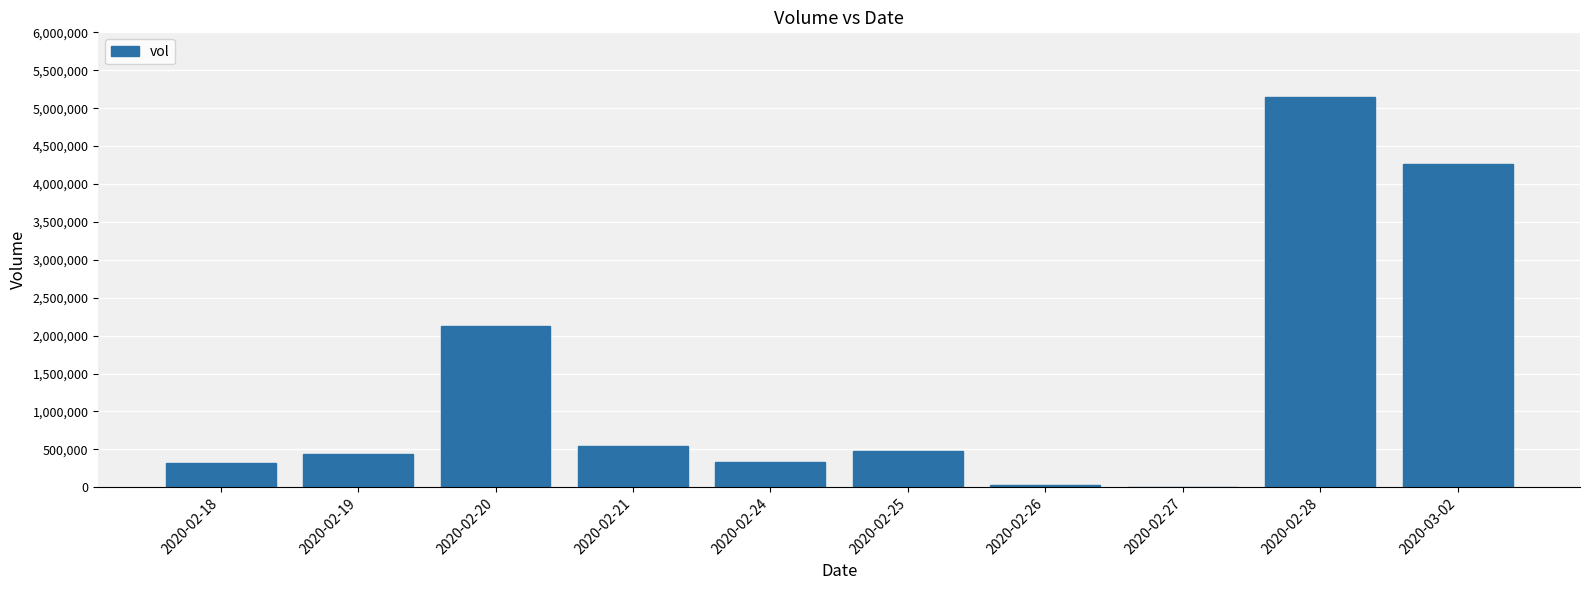

What is the sum of all values?

13676900